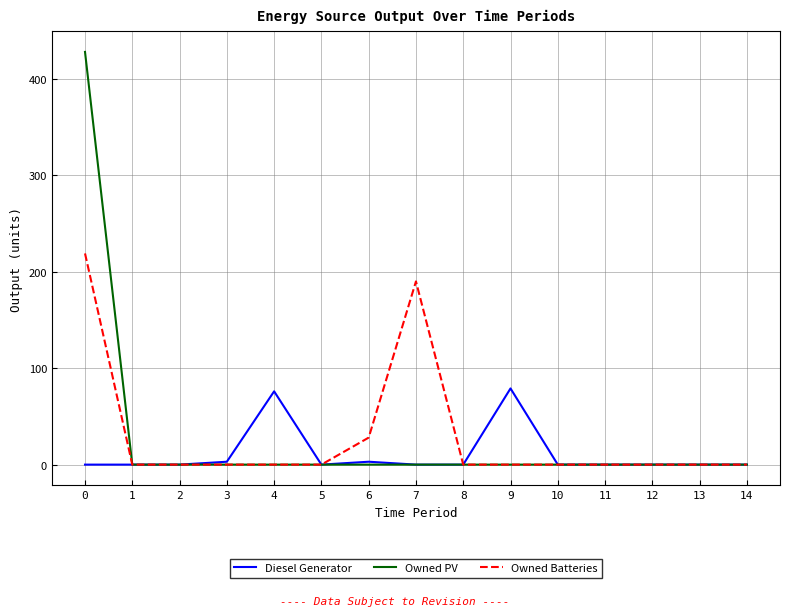

Between 0 and 6, which series saw the biggest shift?

Owned PV